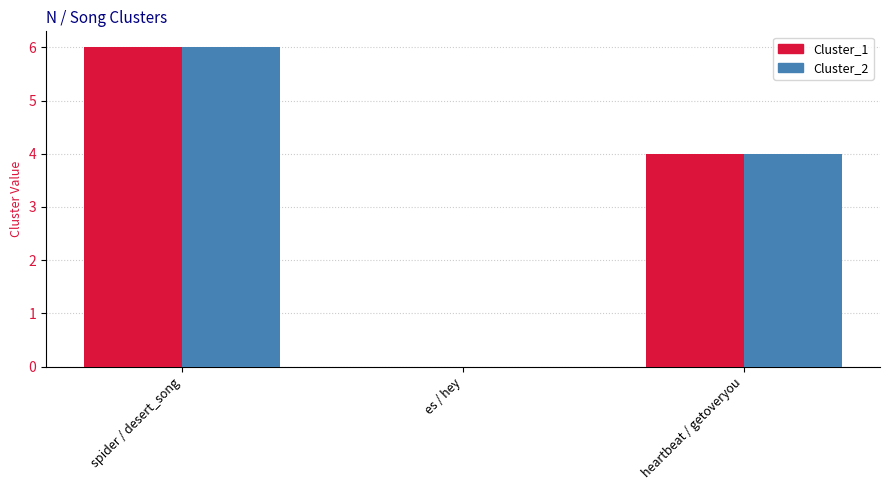

What are all the series names shown in the legend?

Cluster_1, Cluster_2